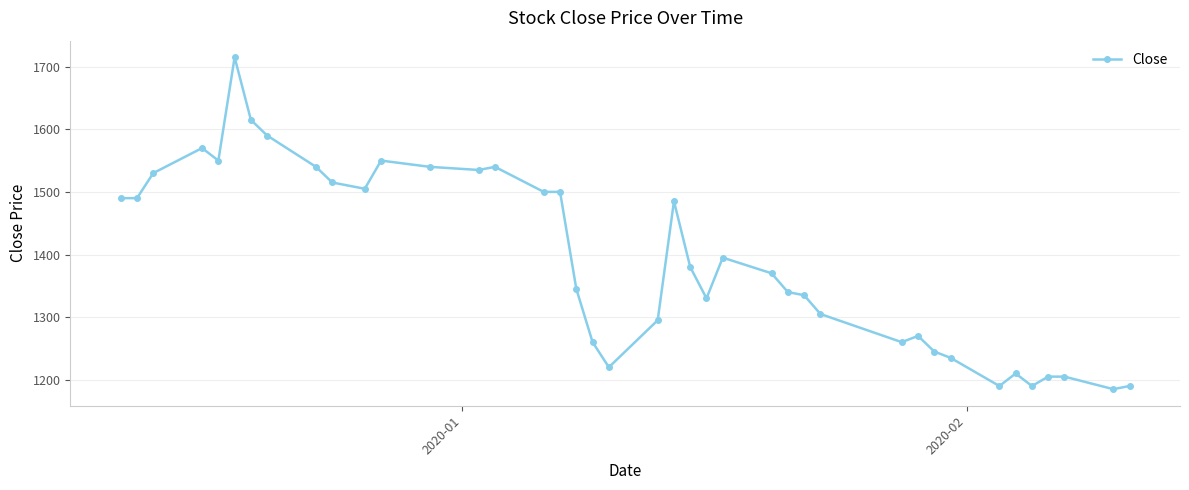

What is the value of the 21st point from the left?

1295